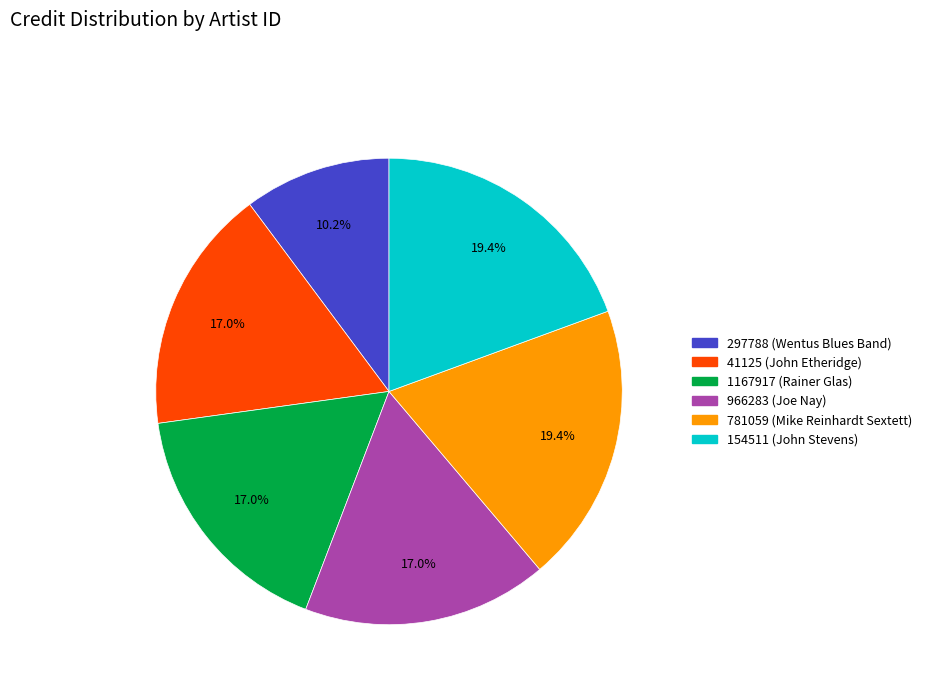

Approximately how many times larger is the value at 966283 (Joe Nay) compared to 154511 (John Stevens)?

0.9